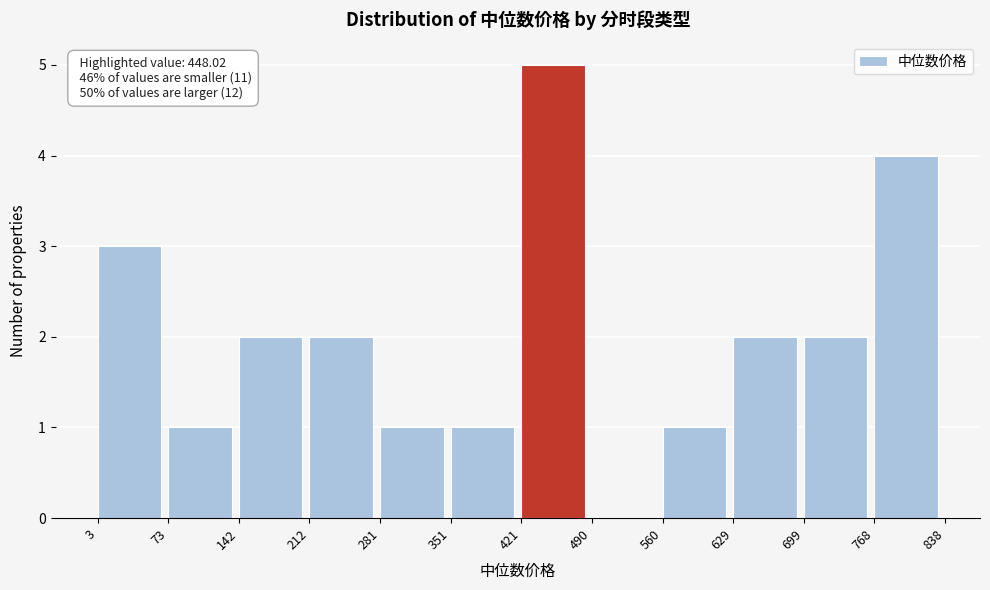

Which range on the x-axis has the tallest bar?

421 to 490